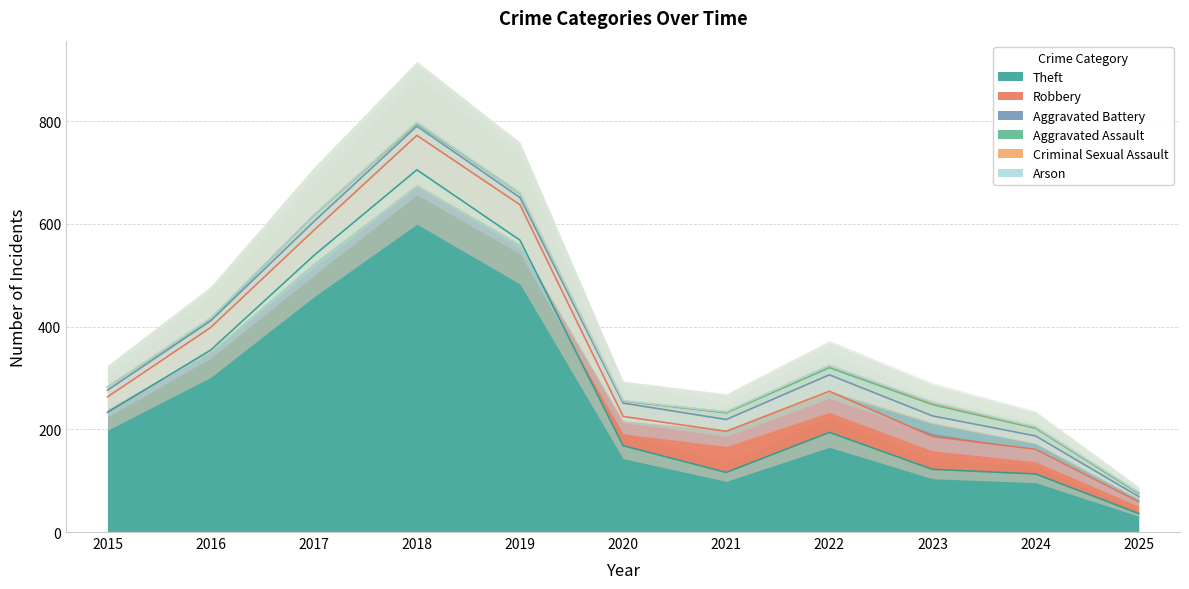

The Aggravated Battery series shows 32 at 2022. True or false?

True